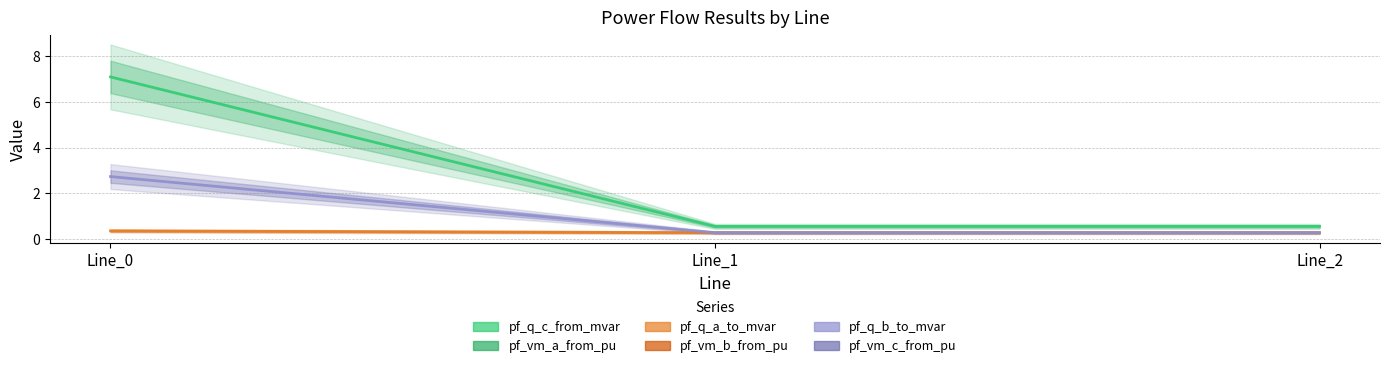

Which category has the lowest value across all series?

Line_2